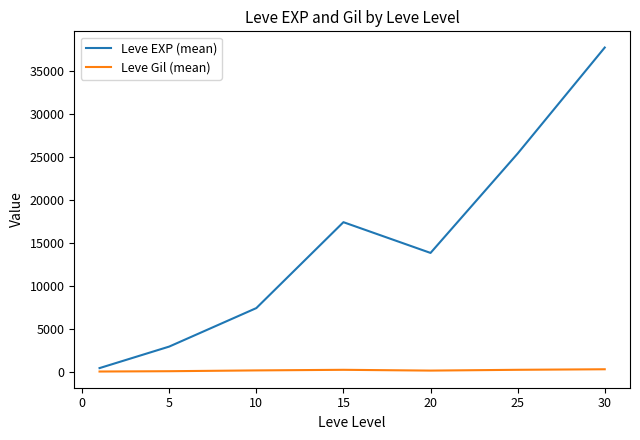

Which series has the largest total across all categories?

Leve EXP (mean)